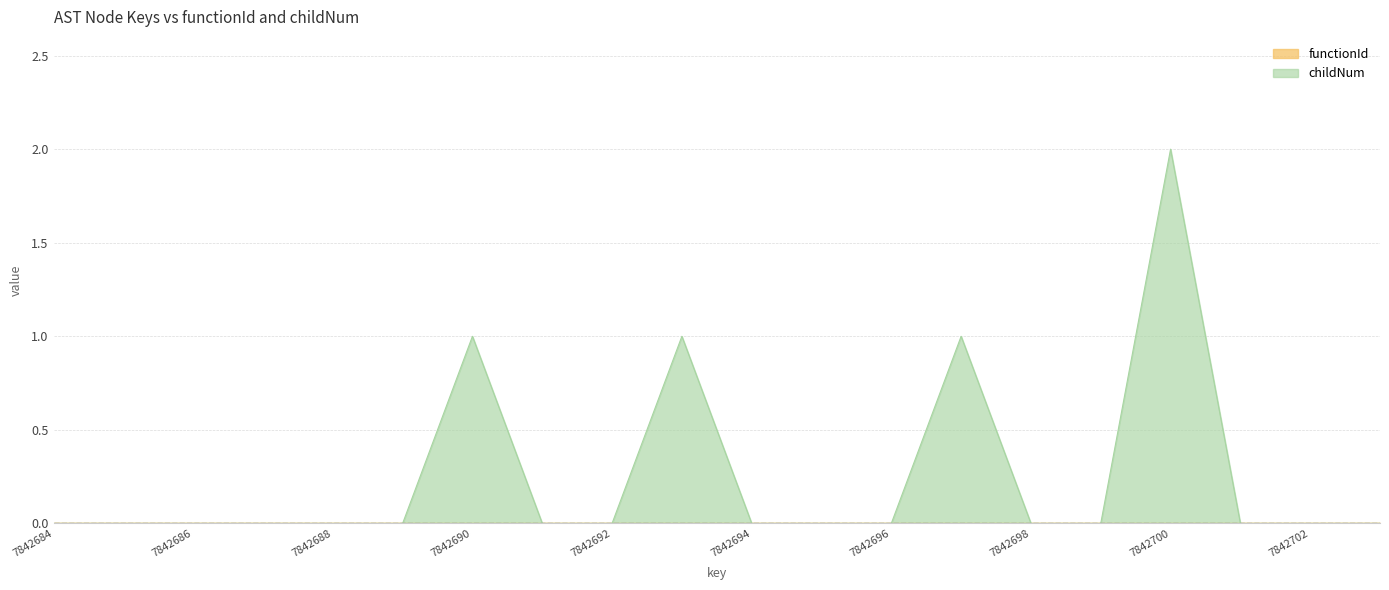

Does the chart have visible grid lines?

Yes